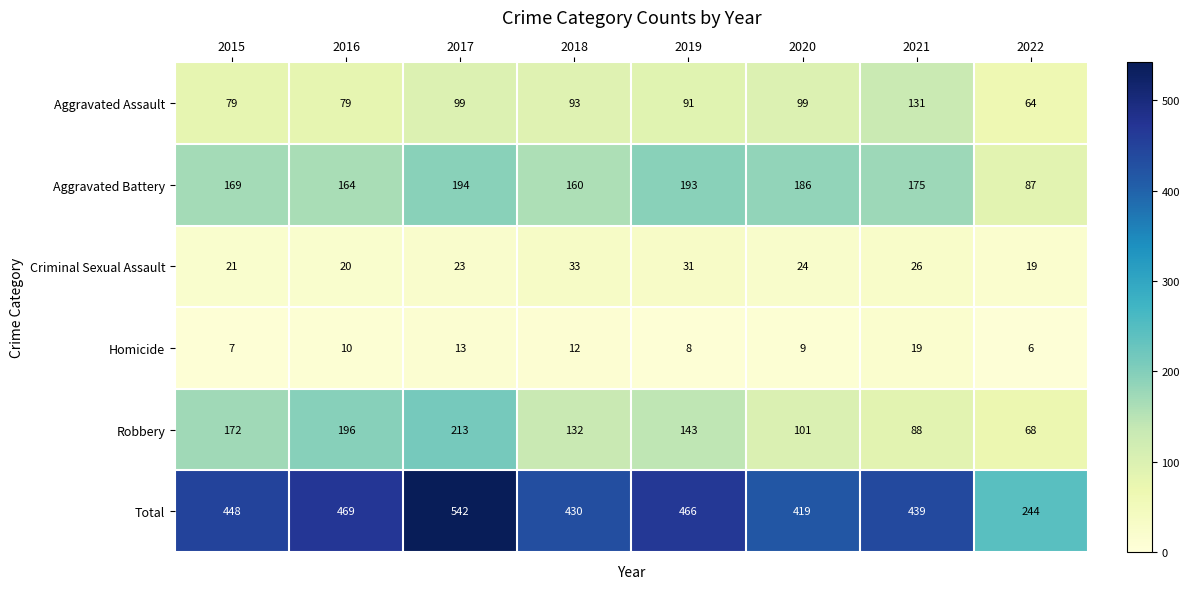

Count the number of categories in the chart.

8